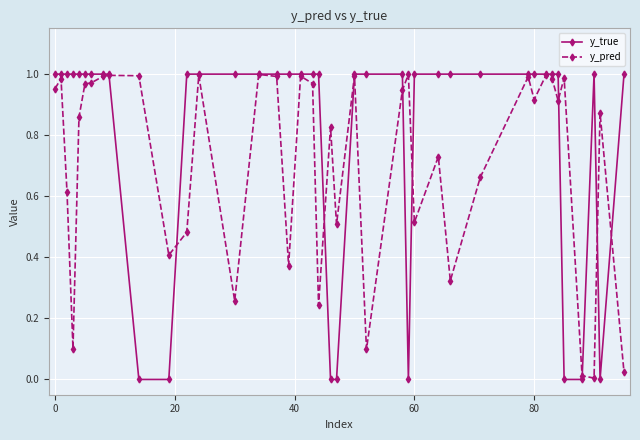

Rank the series by their average value, from lowest to highest.

y_pred, y_true